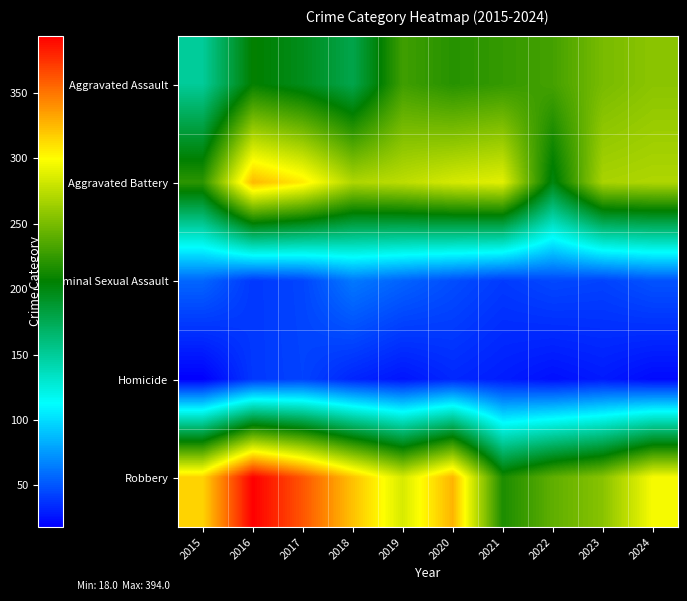

At how many categories does at least one series exceed 266?

9